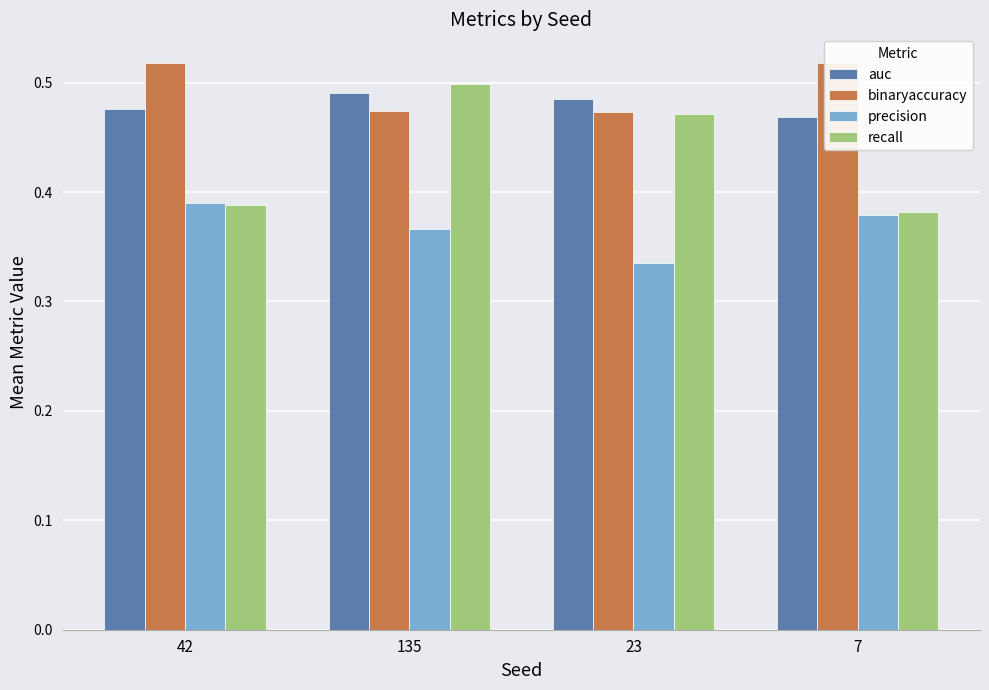

Rank the categories by auc value from lowest to highest.

7, 42, 23, 135